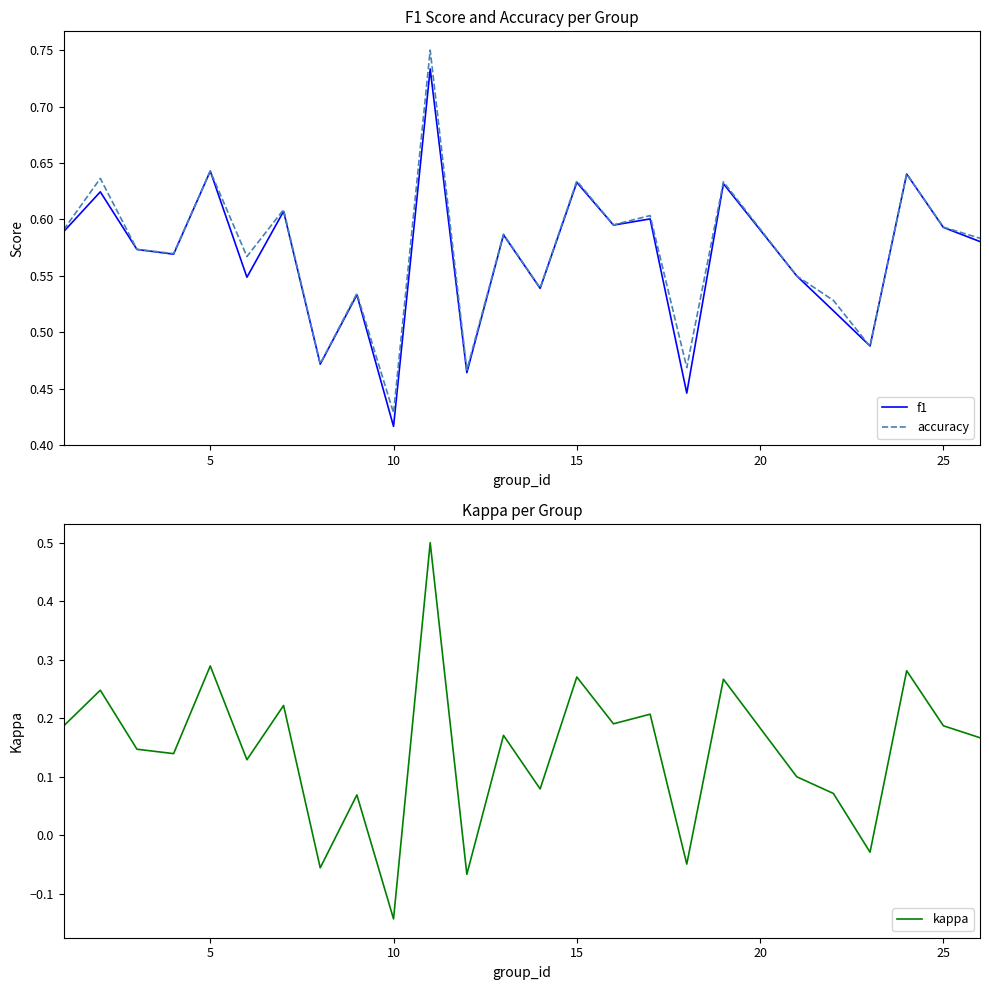

At which label is f1 closest to 0?

10